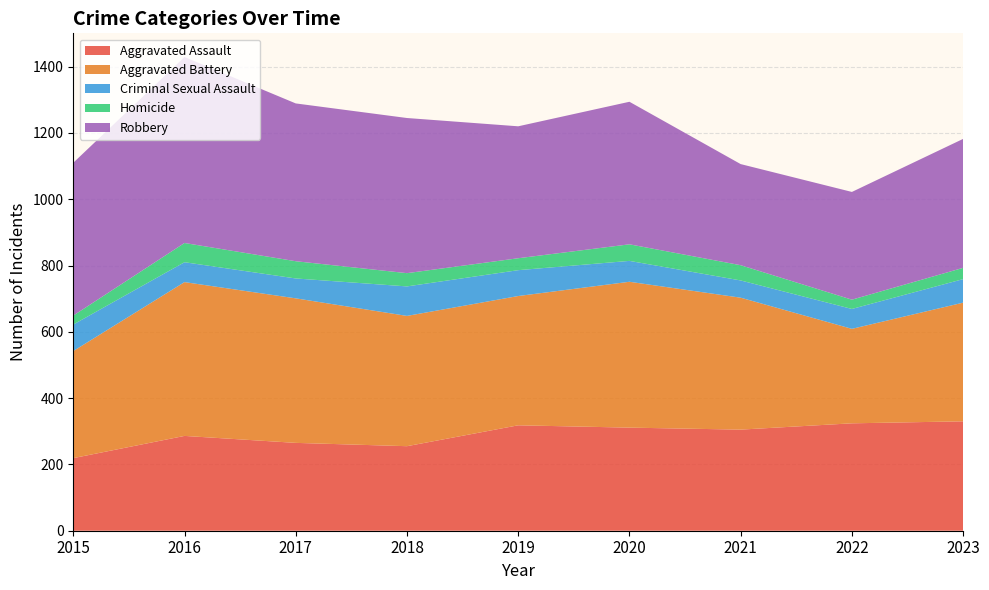

Reading left to right, list all the values displayed in this chart.

Aggravated Assault: 219	286	265	255	318	311	305	324	330
Aggravated Battery: 323	464	436	393	390	440	398	285	358
Criminal Sexual Assault: 80	60	60	89	78	63	52	60	71
Homicide: 27	58	52	40	36	50	46	28	34
Robbery: 461	561	476	468	398	430	305	325	389